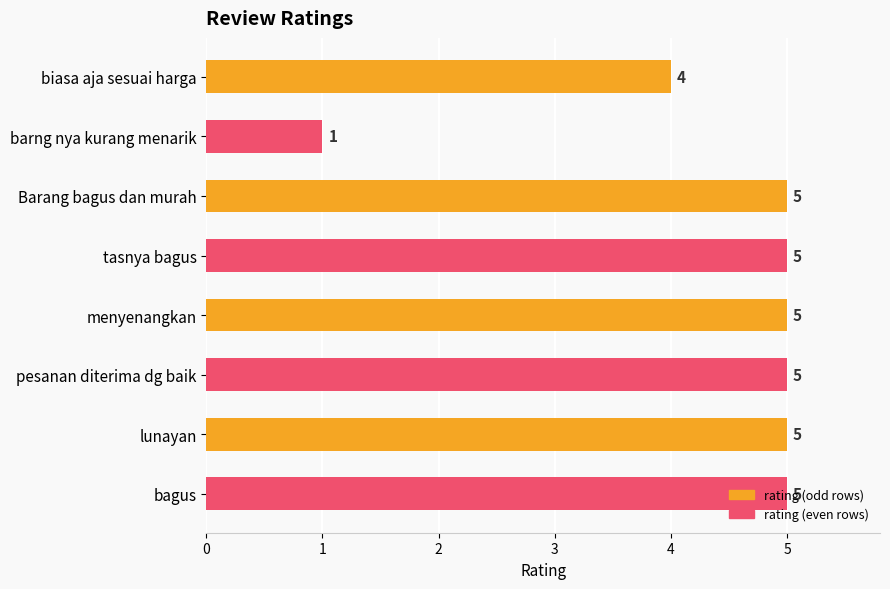

What is the difference between the maximum and minimum values?

4